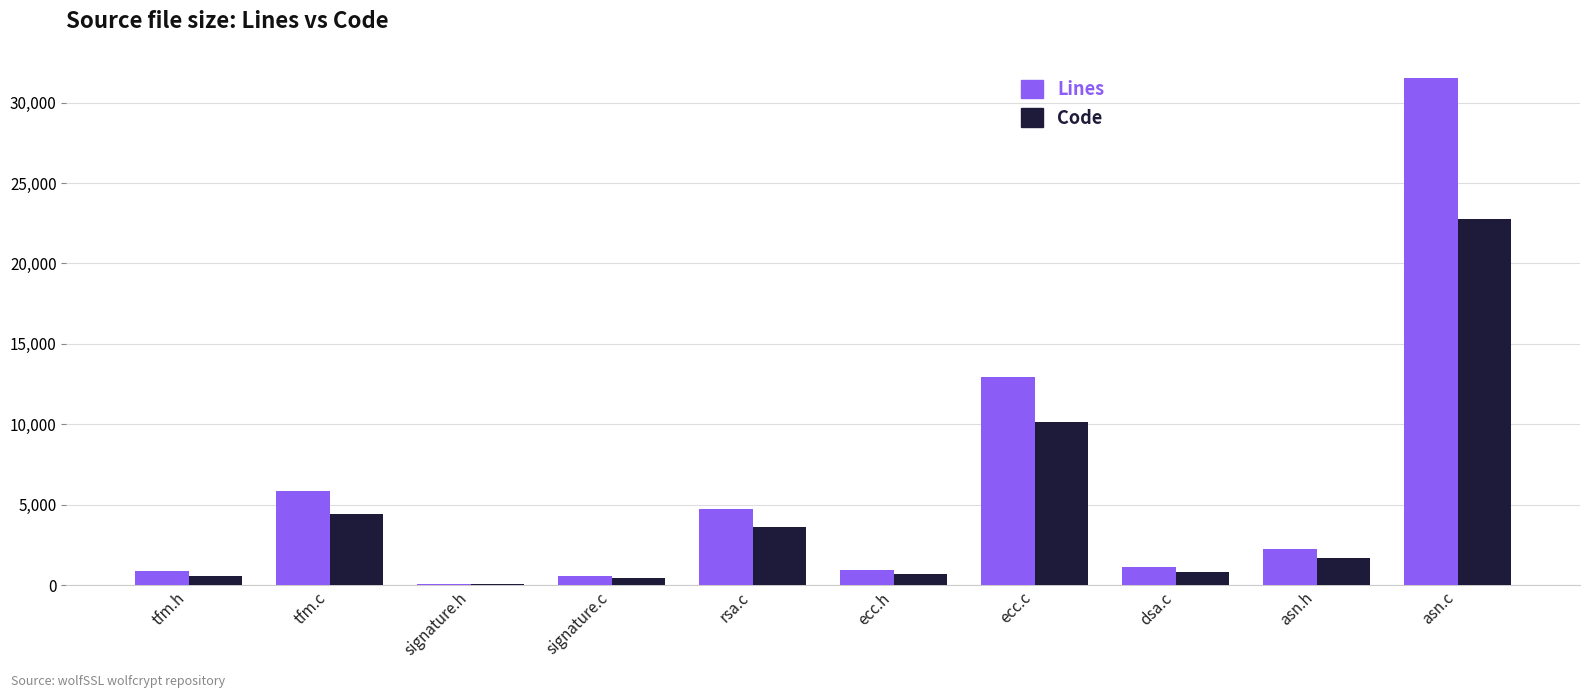

Is it true that Code equals 551 at tfm.h?

True